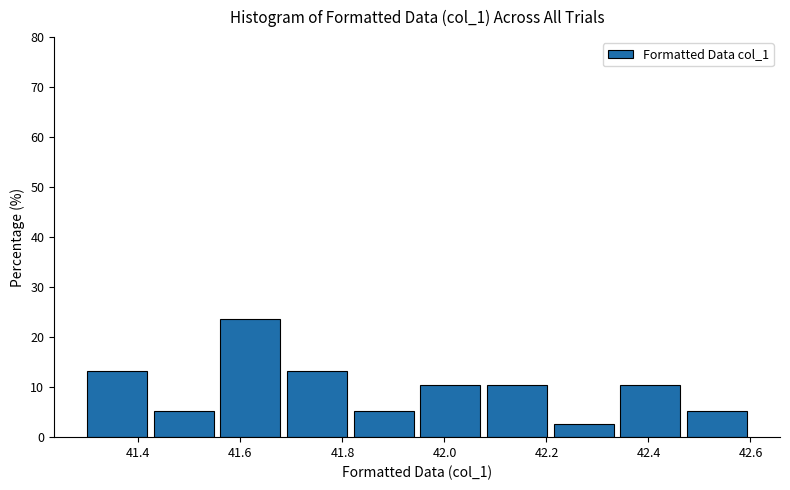

Which range on the x-axis has the tallest bar?

41.56 to 41.70